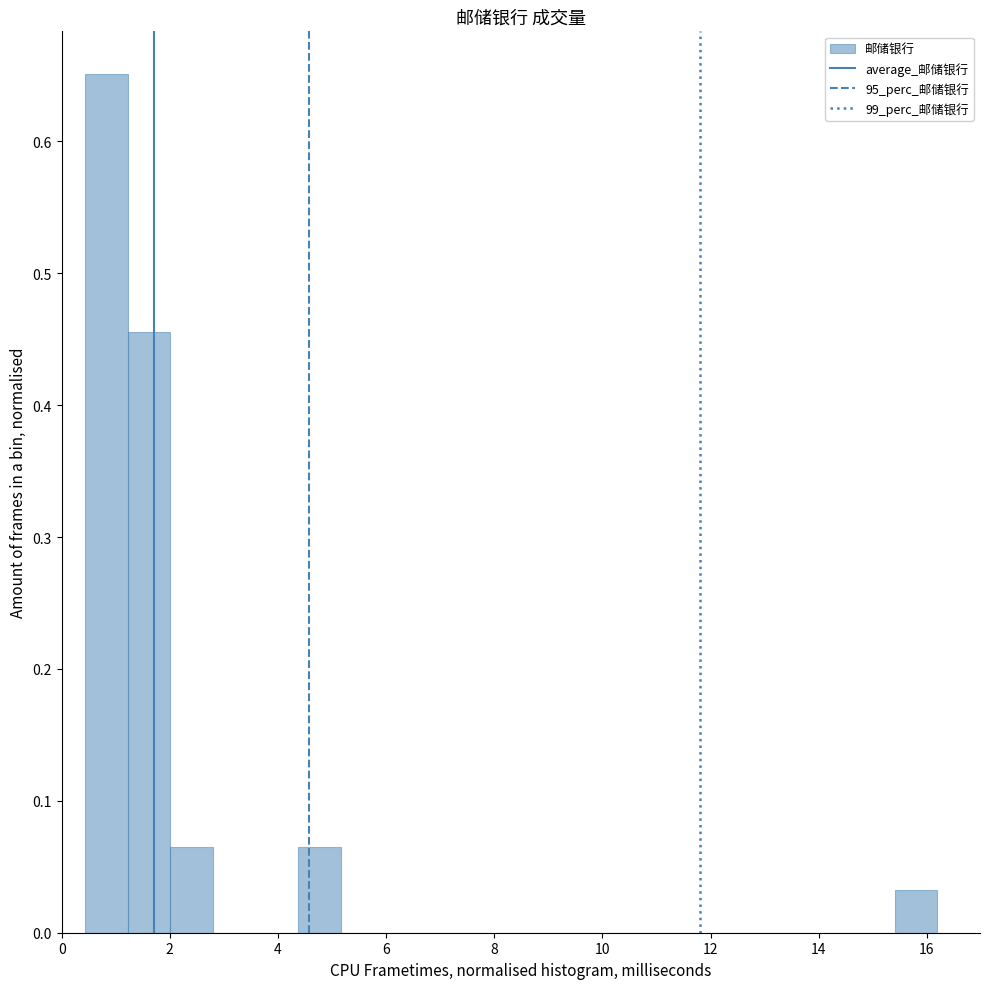

Around what value on the x-axis is the tallest bar? Give the approximate position of its centre, as read against the axis.

0.8